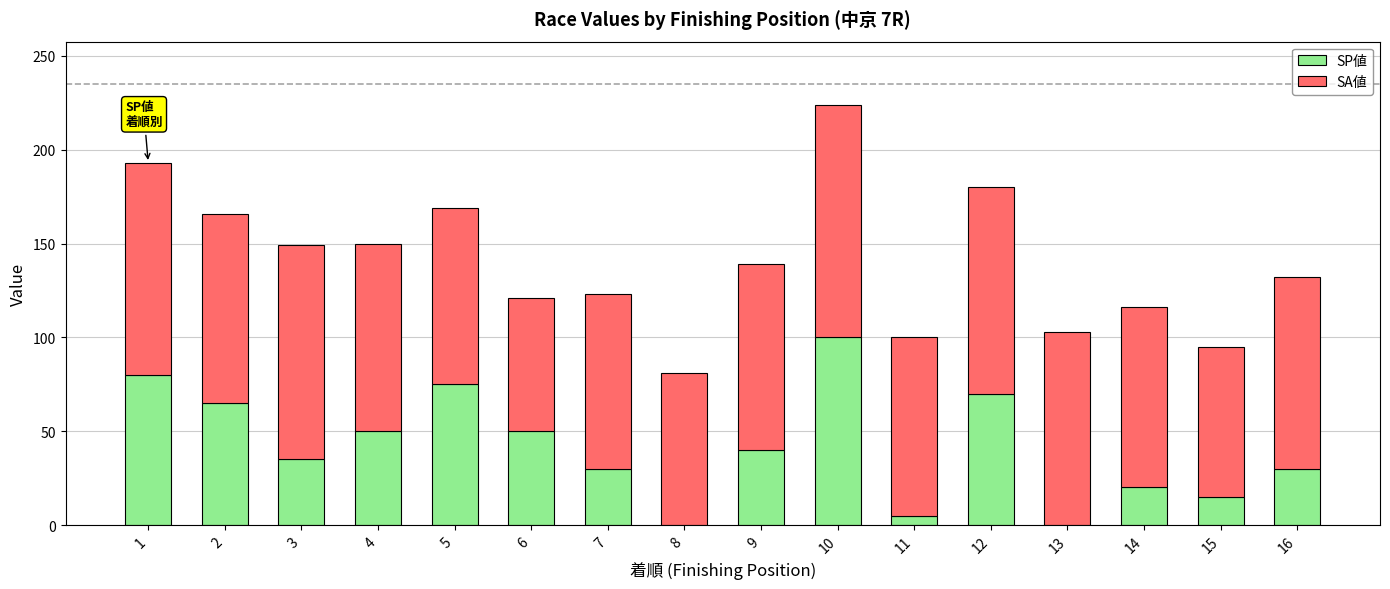

Does the chart contain stacked bars?

Yes